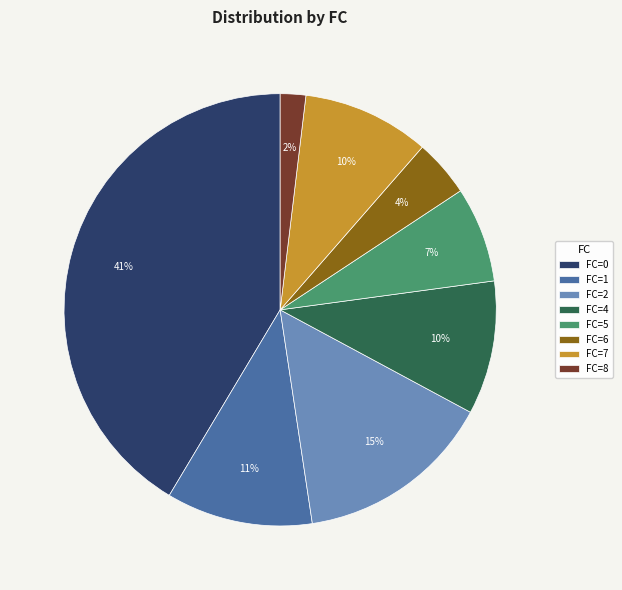

Is it true that FC=4 is 19% of the pie?

False